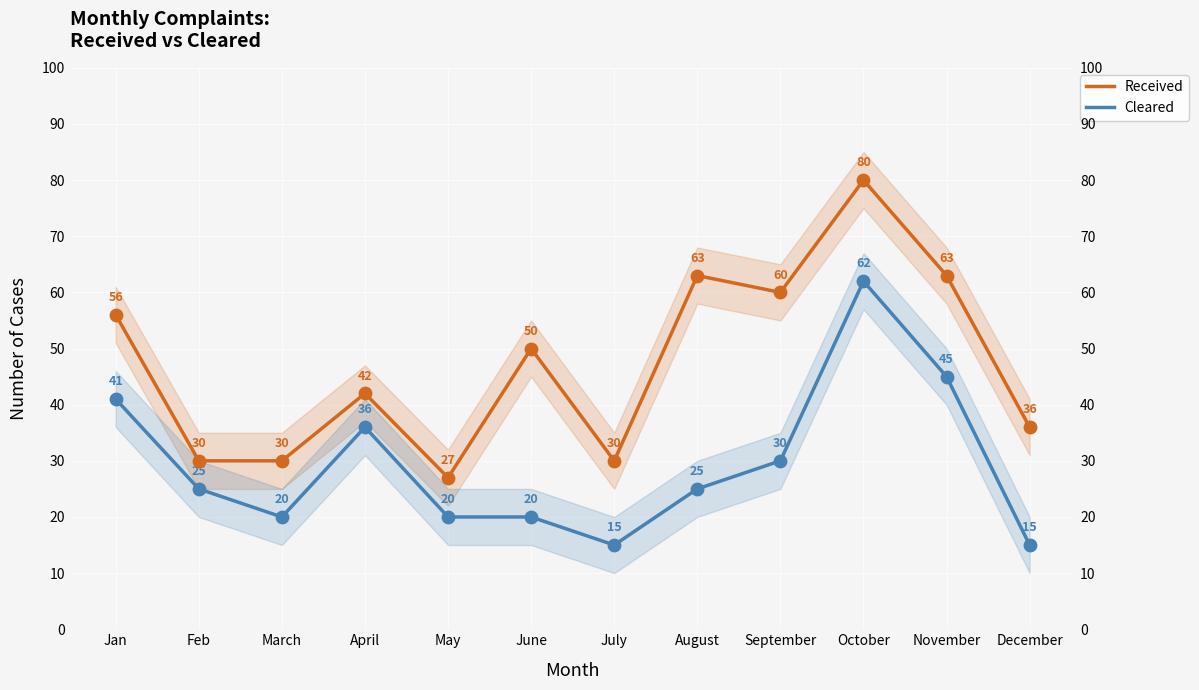

Which series has the largest total across all categories?

Received